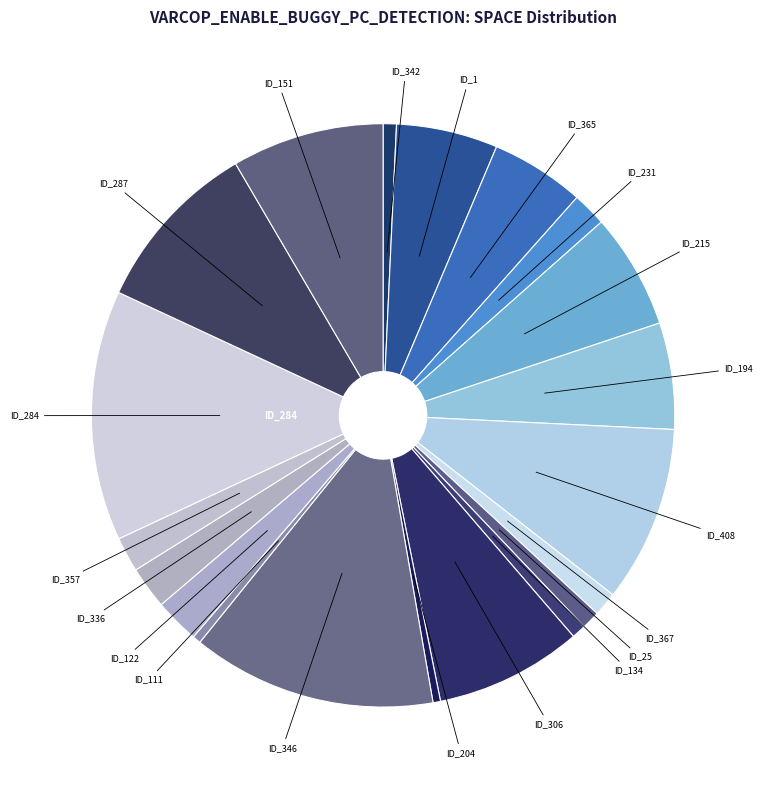

How many segments does this pie chart have?

20